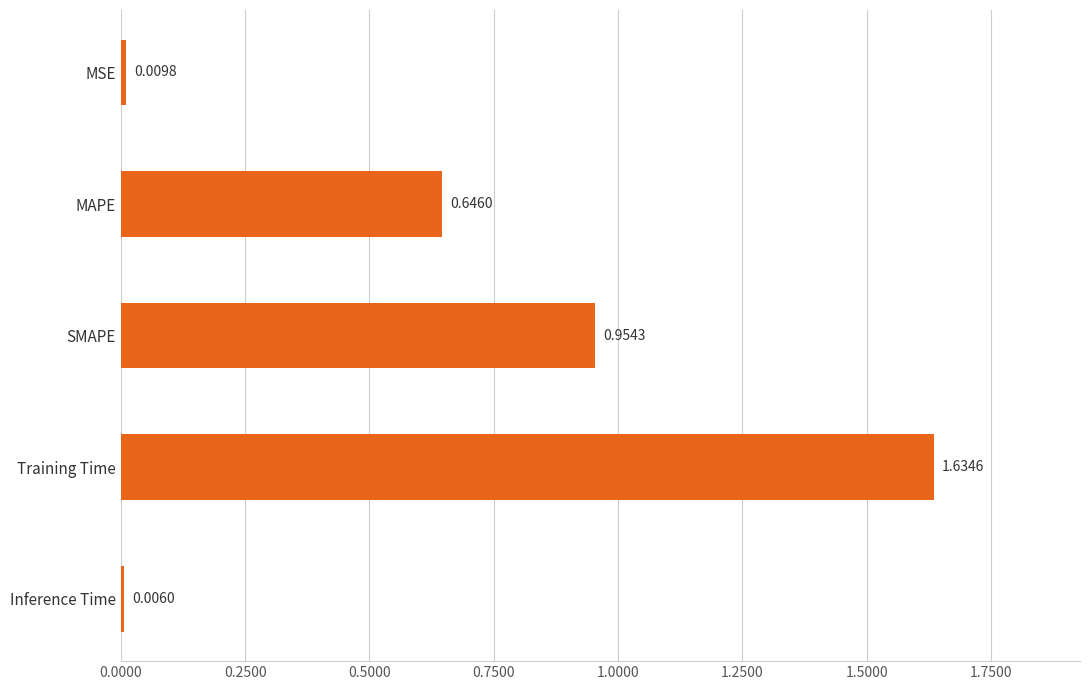

Rank the categories by value from highest to lowest.

Training Time, SMAPE, MAPE, MSE, Inference Time